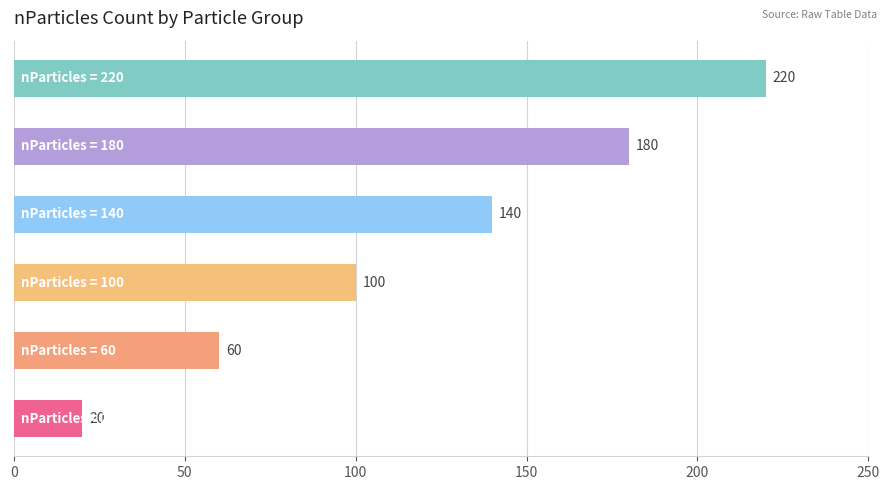

How many values are between 60 and 180?

4